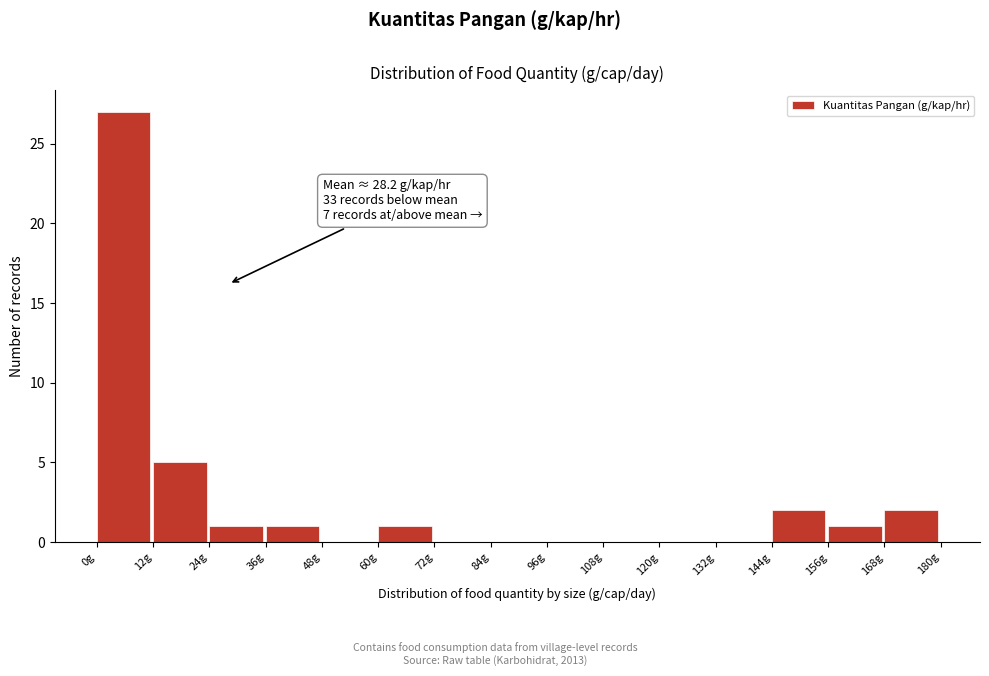

Over which range of the x-axis is the bar tallest?

0 to 12